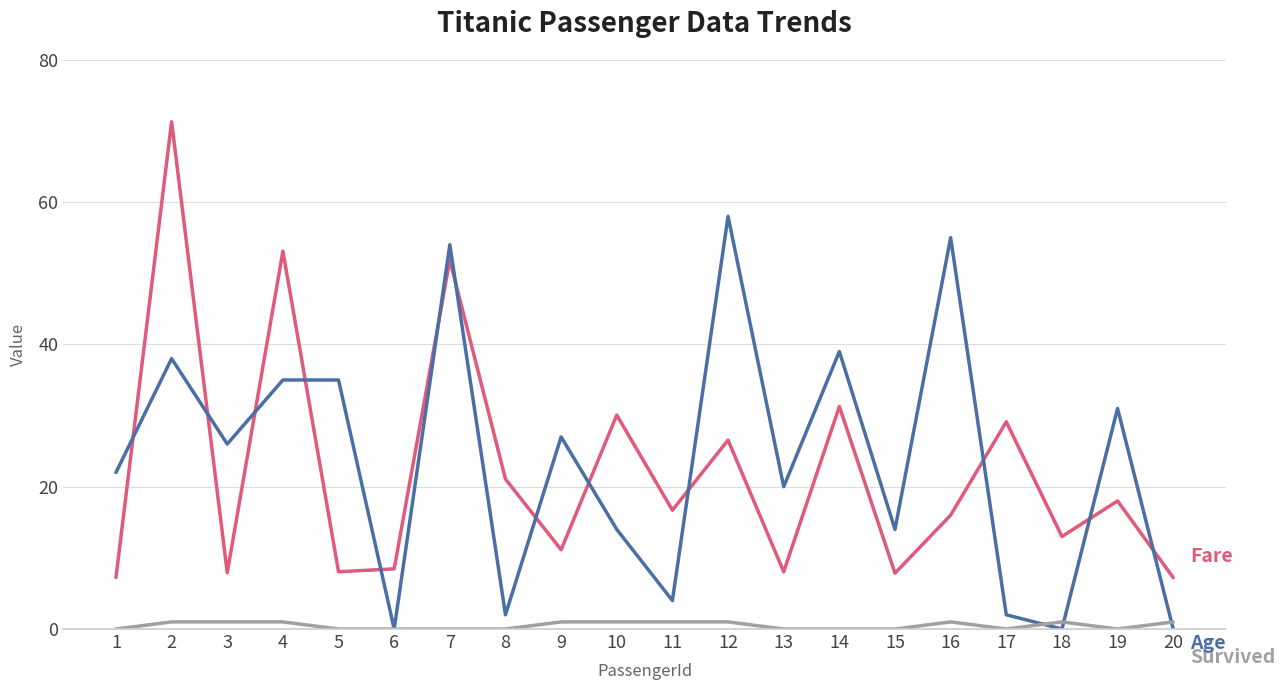

What is the maximum value shown in the chart?

71.3